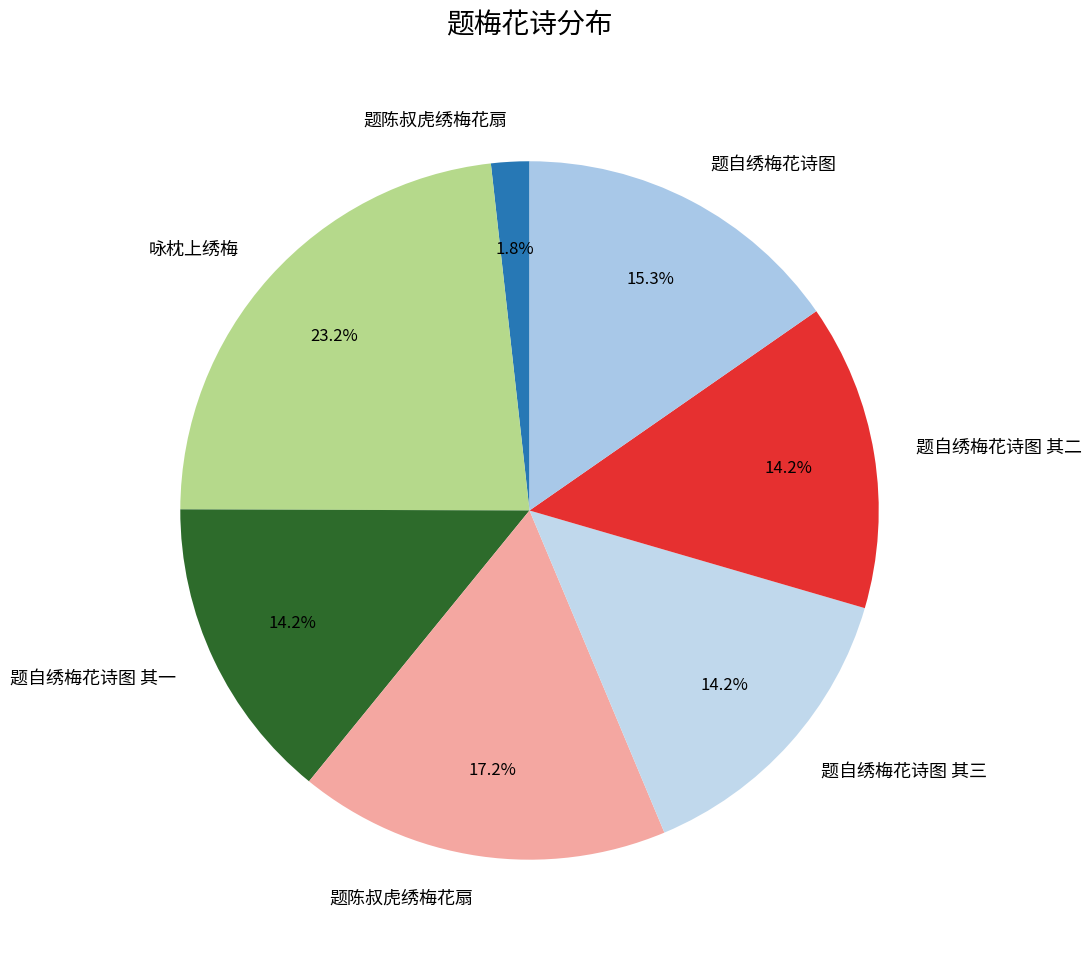

What is the smallest slice in the pie chart?

题陈叔虎绣梅花扇